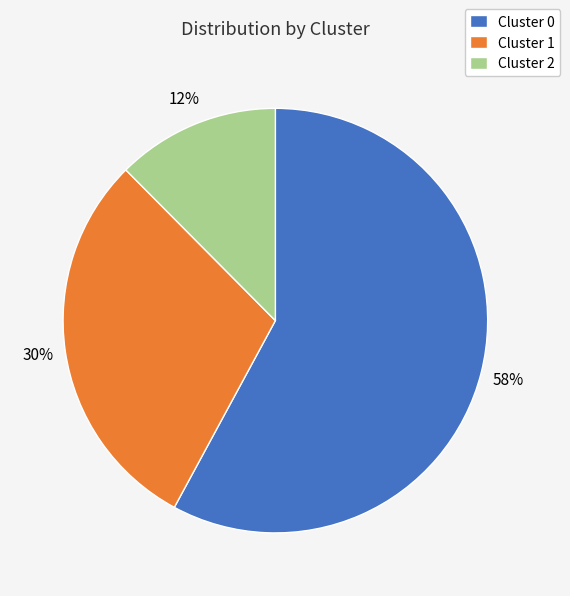

How many slices are in this pie chart?

3